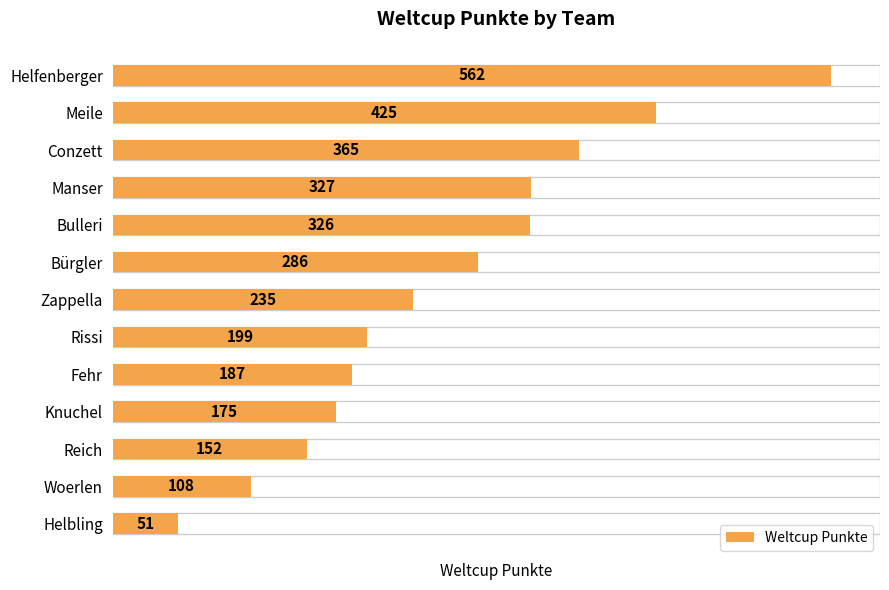

What is the ratio of the value at Manser to the value at Bulleri?

1.0